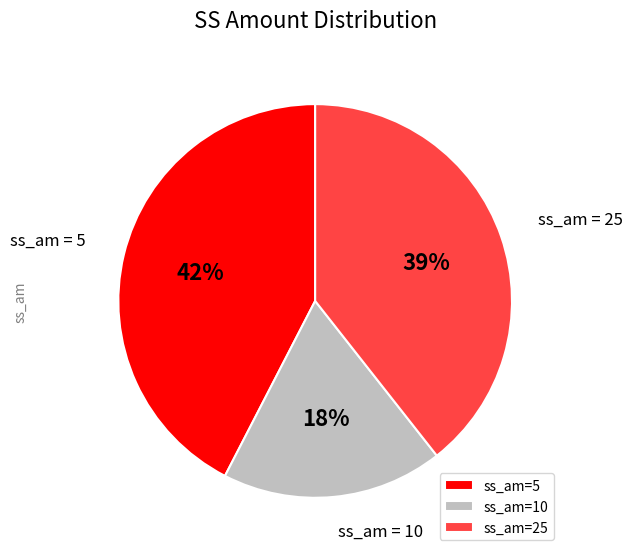

Is the sum of ss_am=25 and ss_am=5 greater than half?

Yes